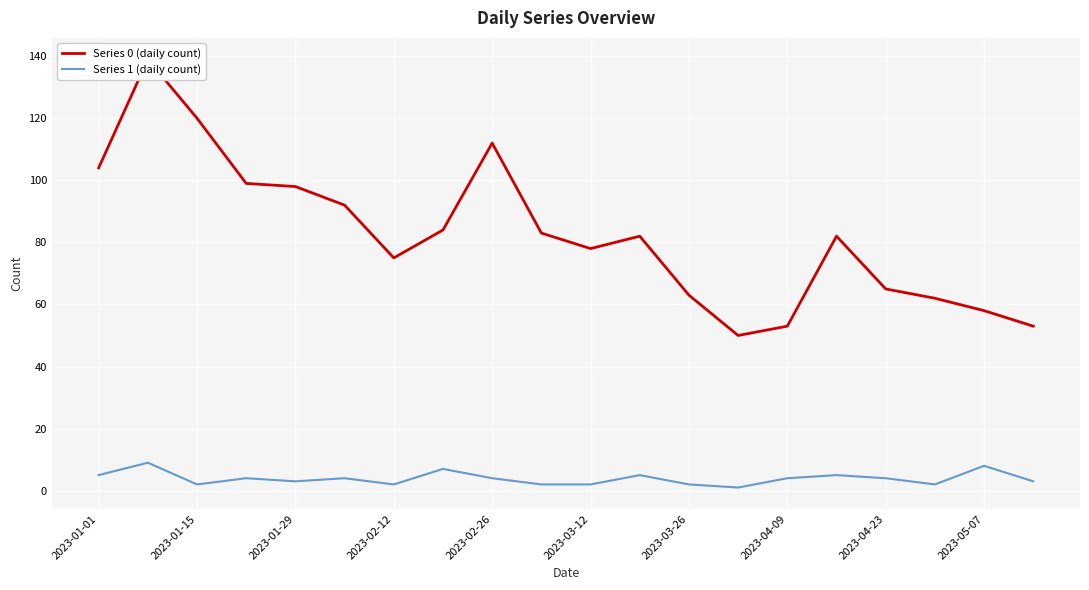

The Series 0 (daily count) series shows 47 at 2023-03-12. True or false?

False